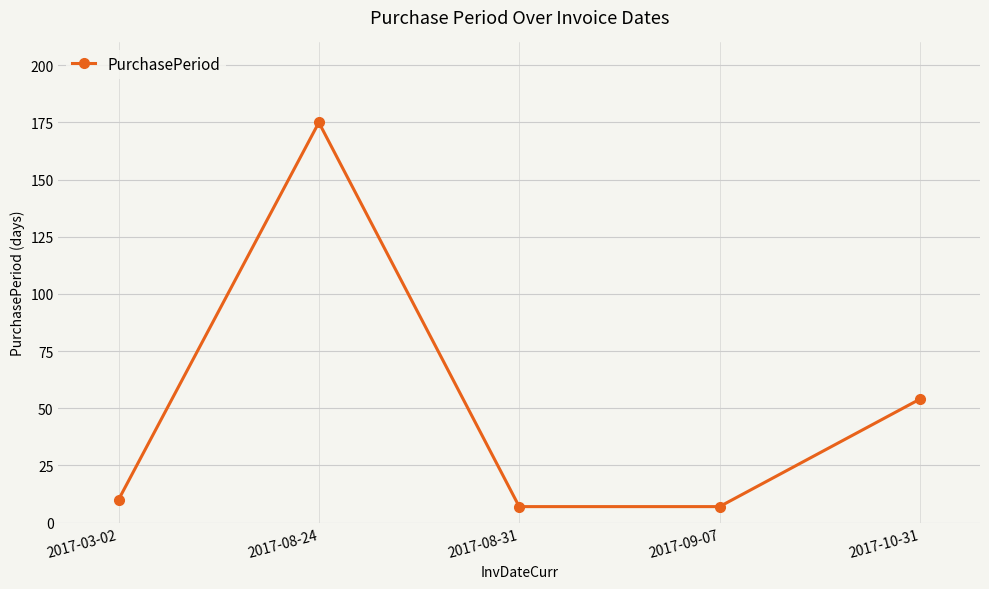

What is the sum of all values?

253